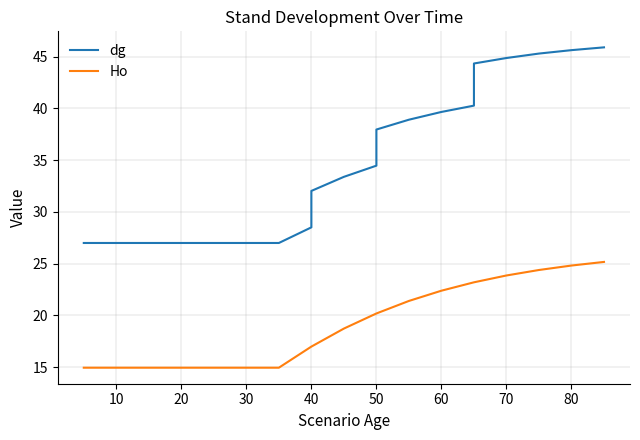

At how many categories does at least one series exceed 41?

5